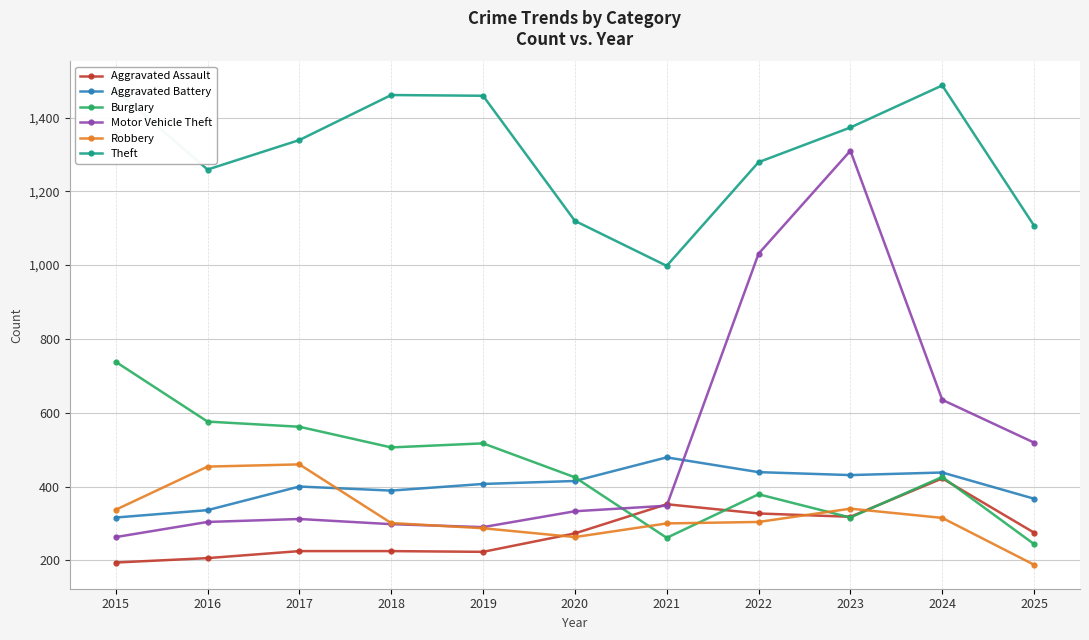

The value of Motor Vehicle Theft at 2017 is 172. True or false?

False